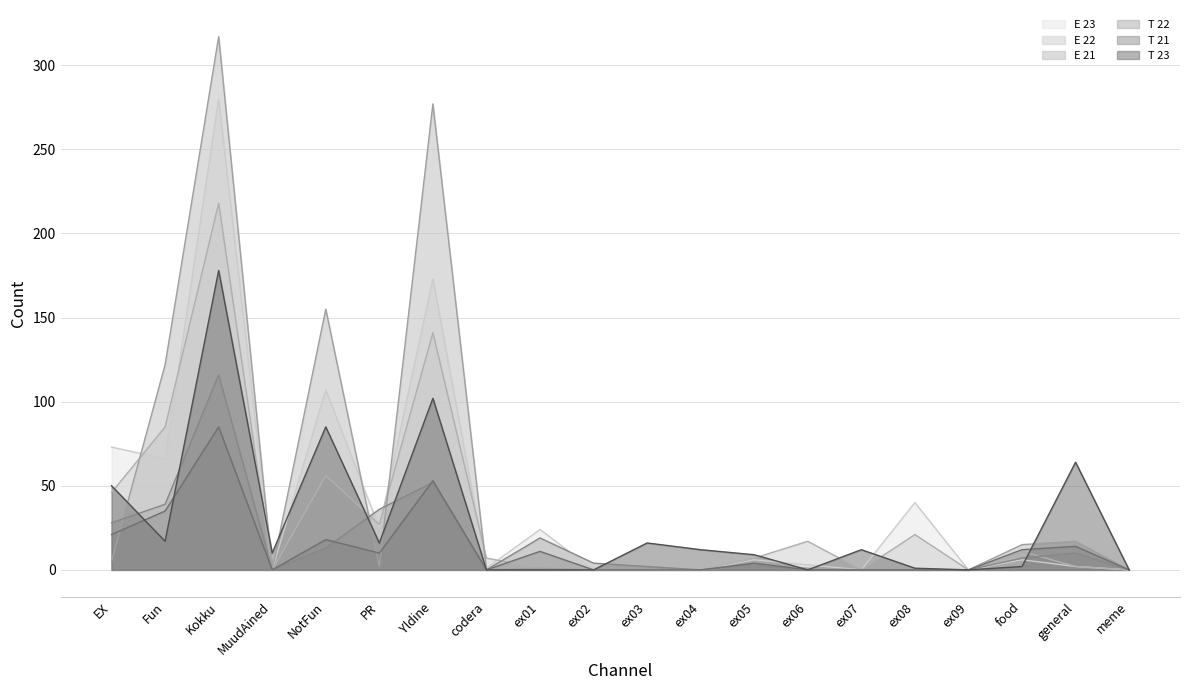

What is the spread (max minus min) of values at MuudAined?

10